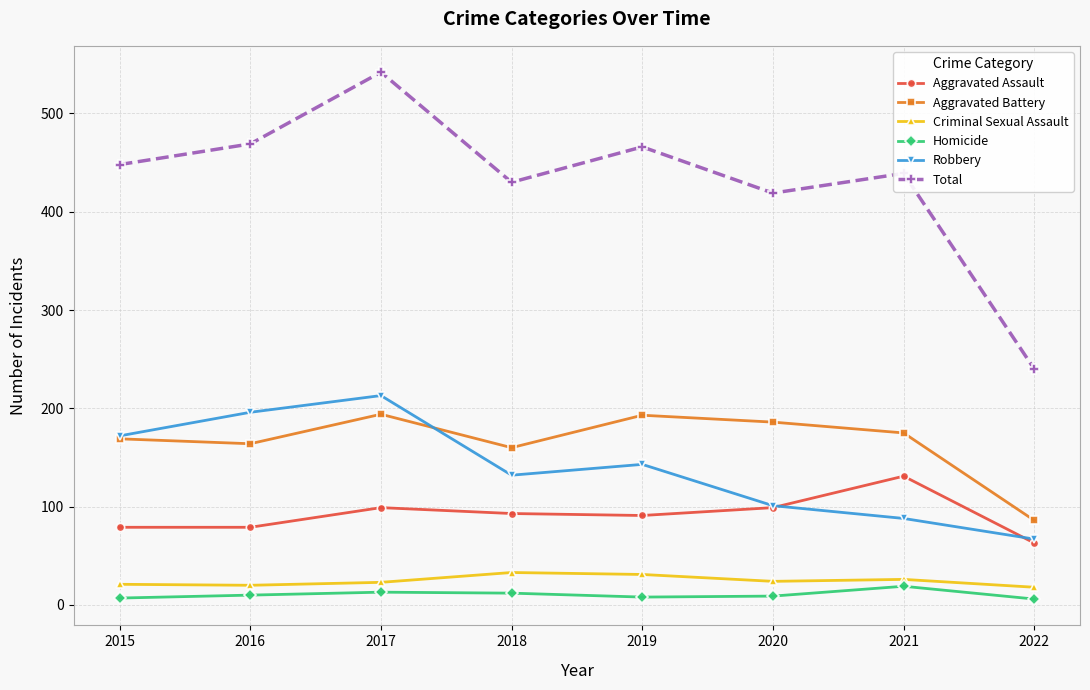

What is the minimum value for Total?

240